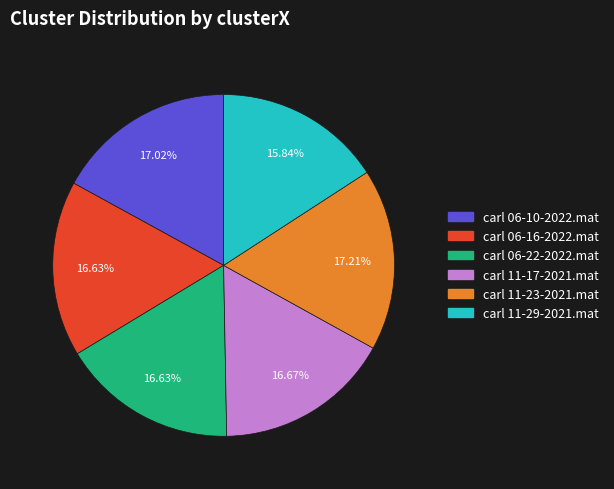

To the nearest percent, what is the difference between the largest and smallest slice percentages?

1%